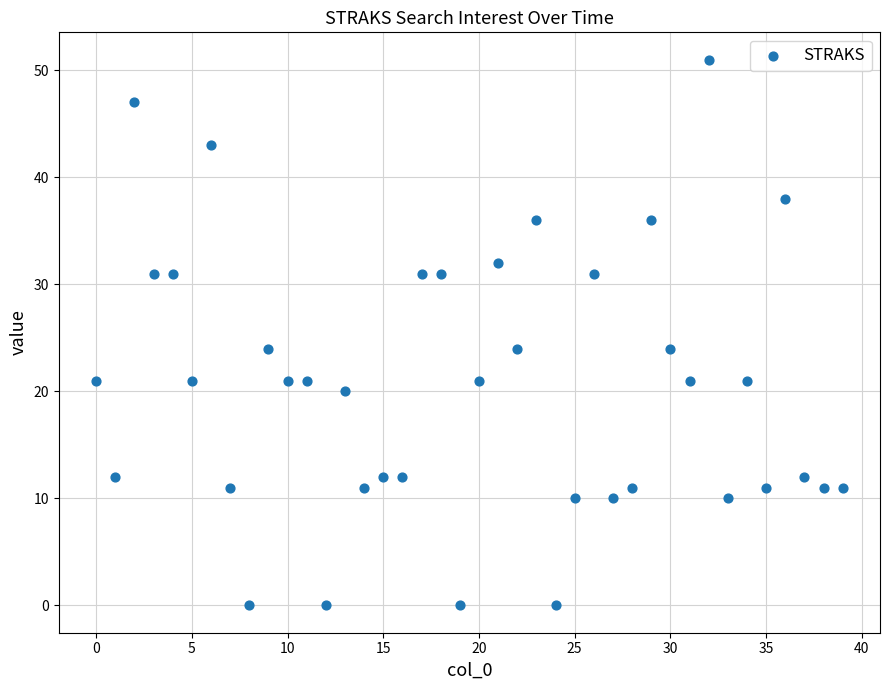

What is the range of Y values (max minus min)?

51